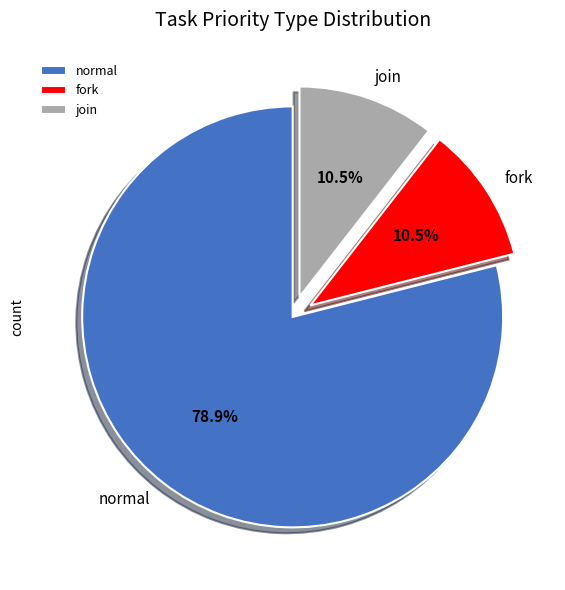

Do normal and join together represent more than half of the pie?

Yes